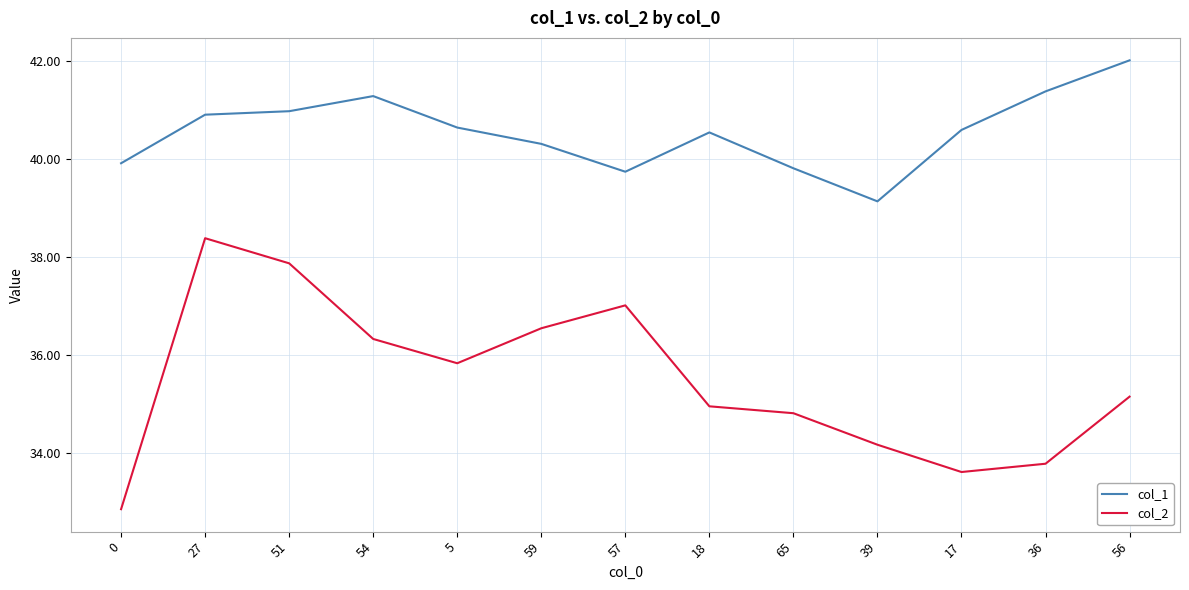

Rank the series by their maximum value, from lowest to highest.

col_2, col_1